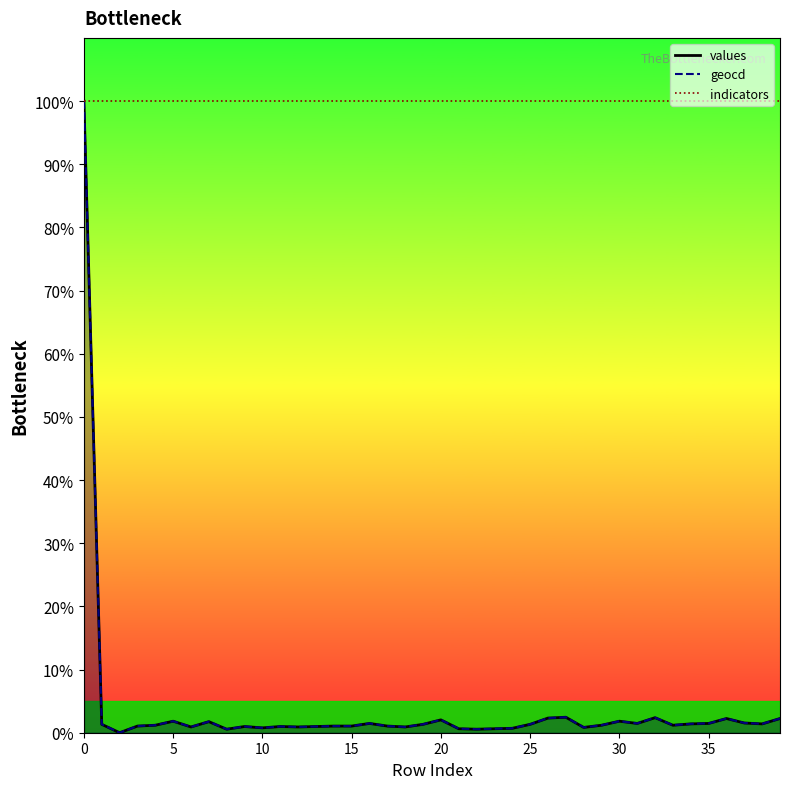

What is the label of the 14th point from the left?

13